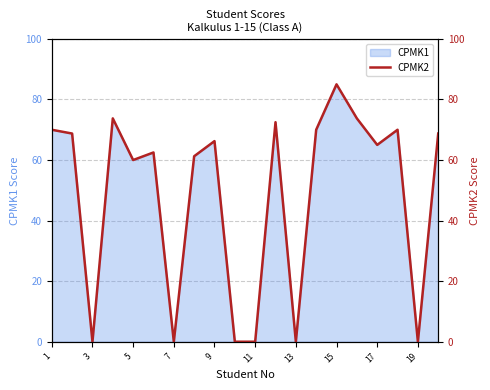

How many points are lower than both their immediate neighbors (excluding endpoints)?

6